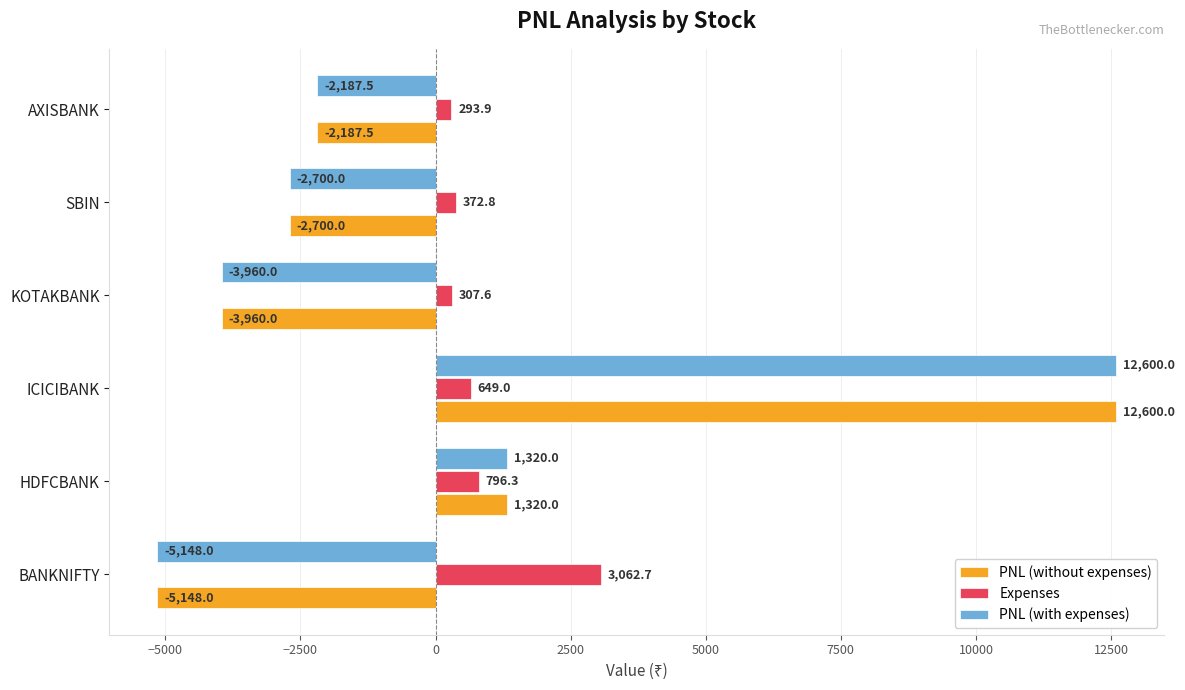

What is the difference between the highest and lowest values at AXISBANK?

2481.4